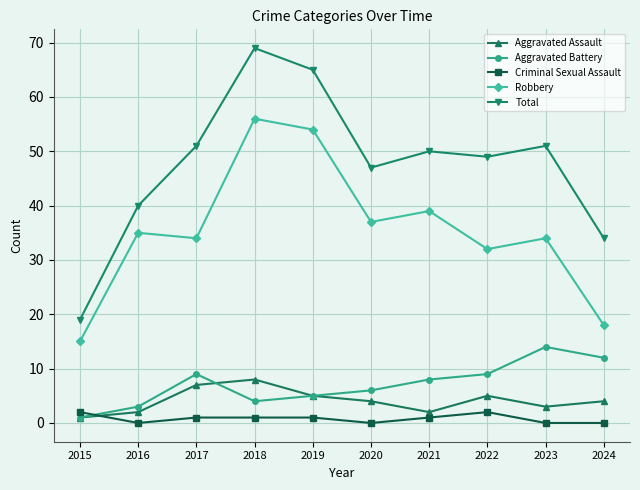

At how many categories does at least one series exceed 24?

9